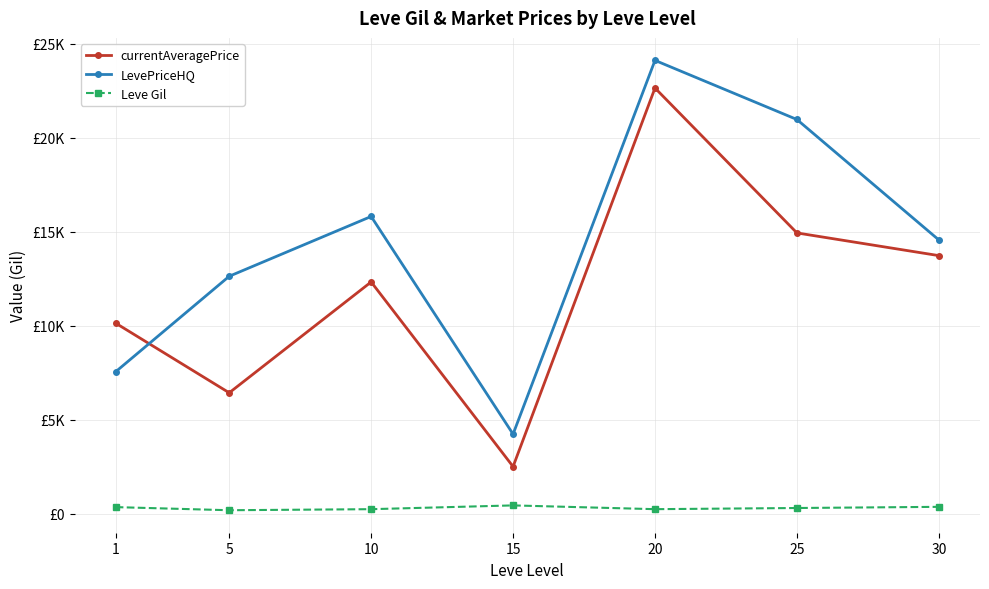

What is the spread (max minus min) of values at 15?

3790.5